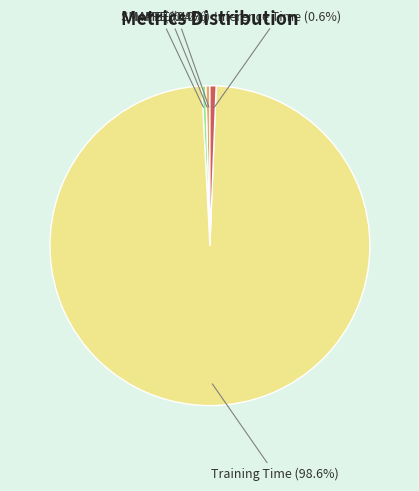

To the nearest percent, what is the combined percentage of Training Time and MAPE?

99%